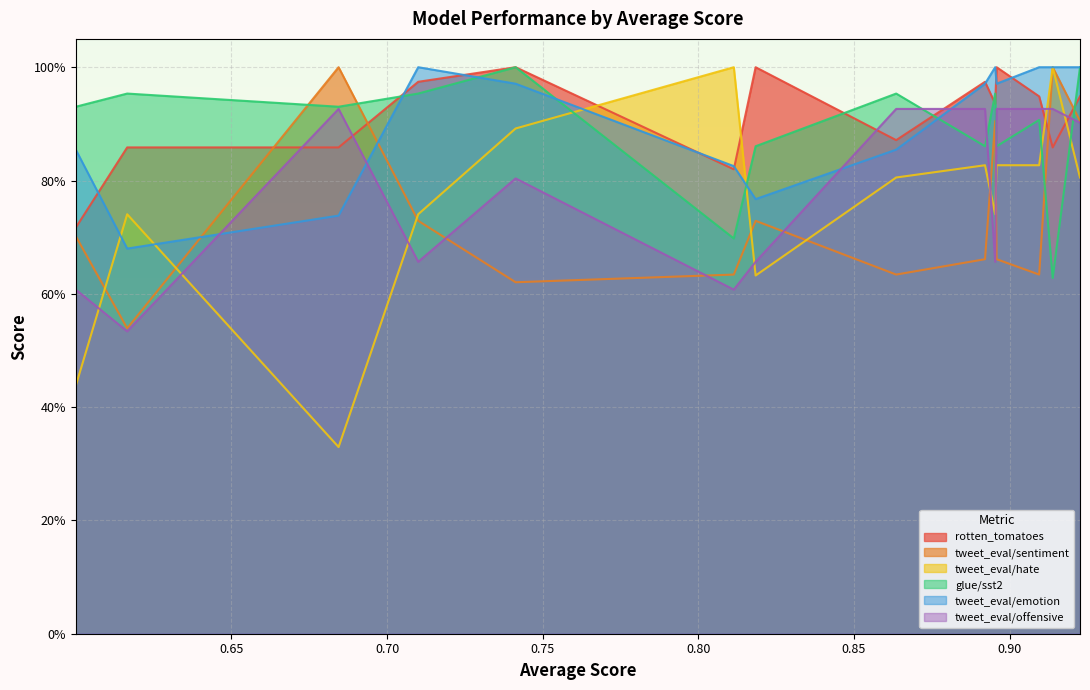

Reading left to right, list all the values displayed in this chart.

rotten_tomatoes: 0.9225996457011394=0.9	0.913826055211204=0.9	0.9094805697820194=0.9	0.8958087480829565=1.0	0.8953521464149626=0.9	0.8920823897419566=1.0	0.8635501141570976=0.9	0.8183978571702061=1.0	0.8113839648139656=0.8	0.7412956813507804=1.0	0.7100057398031725=1.0	0.6844261135033456=0.9	0.6165171255395548=0.9	0.6000050631527416=0.7
tweet_eval/sentiment: 0.9225996457011394=0.9	0.913826055211204=1.0	0.9094805697820194=0.6	0.8958087480829565=0.7	0.8953521464149626=0.9	0.8920823897419566=0.7	0.8635501141570976=0.6	0.8183978571702061=0.7	0.8113839648139656=0.6	0.7412956813507804=0.6	0.7100057398031725=0.7	0.6844261135033456=1.0	0.6165171255395548=0.5	0.6000050631527416=0.7
tweet_eval/hate: 0.9225996457011394=0.8	0.913826055211204=1.0	0.9094805697820194=0.8	0.8958087480829565=0.8	0.8953521464149626=0.7	0.8920823897419566=0.8	0.8635501141570976=0.8	0.8183978571702061=0.6	0.8113839648139656=1.0	0.7412956813507804=0.9	0.7100057398031725=0.7	0.6844261135033456=0.3	0.6165171255395548=0.7	0.6000050631527416=0.4
glue/sst2: 0.9225996457011394=1.0	0.913826055211204=0.6	0.9094805697820194=0.9	0.8958087480829565=0.9	0.8953521464149626=1.0	0.8920823897419566=0.9	0.8635501141570976=1.0	0.8183978571702061=0.9	0.8113839648139656=0.7	0.7412956813507804=1.0	0.7100057398031725=1.0	0.6844261135033456=0.9	0.6165171255395548=1.0	0.6000050631527416=0.9
tweet_eval/emotion: 0.9225996457011394=1.0	0.913826055211204=1.0	0.9094805697820194=1.0	0.8958087480829565=1.0	0.8953521464149626=1.0	0.8920823897419566=1.0	0.8635501141570976=0.9	0.8183978571702061=0.8	0.8113839648139656=0.8	0.7412956813507804=1.0	0.7100057398031725=1.0	0.6844261135033456=0.7	0.6165171255395548=0.7	0.6000050631527416=0.9
tweet_eval/offensive: 0.9225996457011394=0.9	0.913826055211204=0.9	0.9094805697820194=0.9	0.8958087480829565=0.9	0.8953521464149626=0.7	0.8920823897419566=0.9	0.8635501141570976=0.9	0.8183978571702061=0.7	0.8113839648139656=0.6	0.7412956813507804=0.8	0.7100057398031725=0.7	0.6844261135033456=0.9	0.6165171255395548=0.5	0.6000050631527416=0.6